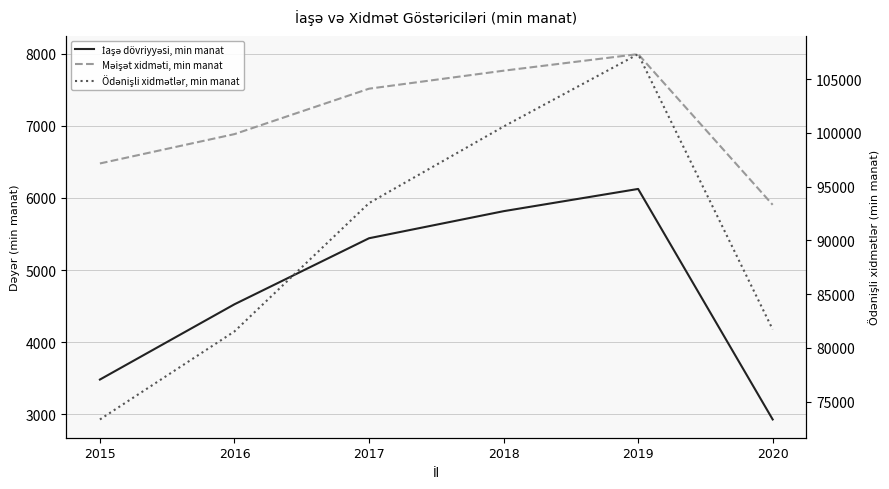

At how many categories does at least one series exceed 52563?

6